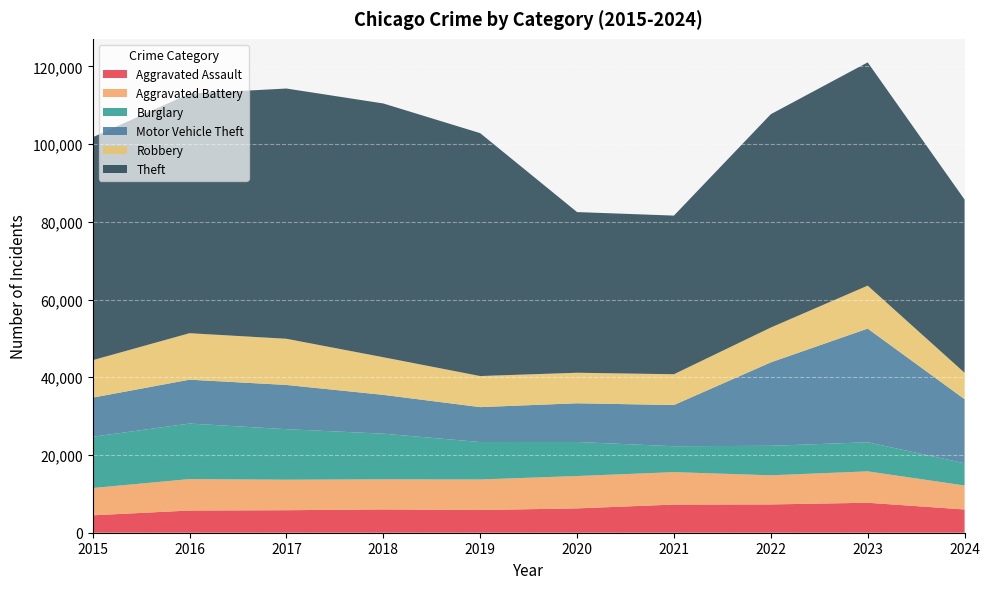

Reading left to right, list all the values displayed in this chart.

Aggravated Assault: 2015=4480	2016=5713	2017=5793	2018=6002	2019=5841	2020=6265	2021=7242	2022=7280	2023=7710	2024=5982
Aggravated Battery: 2015=7019	2016=8086	2017=7845	2018=7735	2019=7858	2020=8321	2021=8347	2022=7491	2023=8077	2024=6170
Burglary: 2015=13184	2016=14289	2017=13001	2018=11747	2019=9638	2020=8758	2021=6662	2022=7593	2023=7484	2024=5718
Motor Vehicle Theft: 2015=10068	2016=11285	2017=11380	2018=9985	2019=8977	2020=9959	2021=10604	2022=21463	2023=29249	2024=16489
Robbery: 2015=9638	2016=11960	2017=11880	2018=9681	2019=7995	2020=7855	2021=7920	2022=8963	2023=11052	2024=6793
Theft: 2015=57351	2016=61623	2017=64386	2018=65290	2019=62495	2020=41340	2021=40814	2022=54884	2023=57442	2024=44566